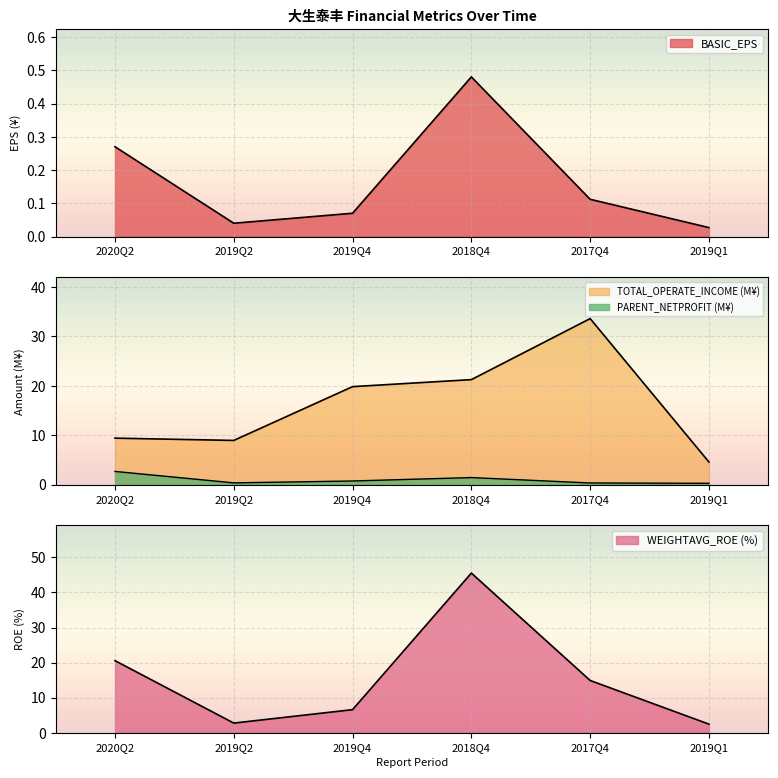

How many lines are shown in the chart?

4